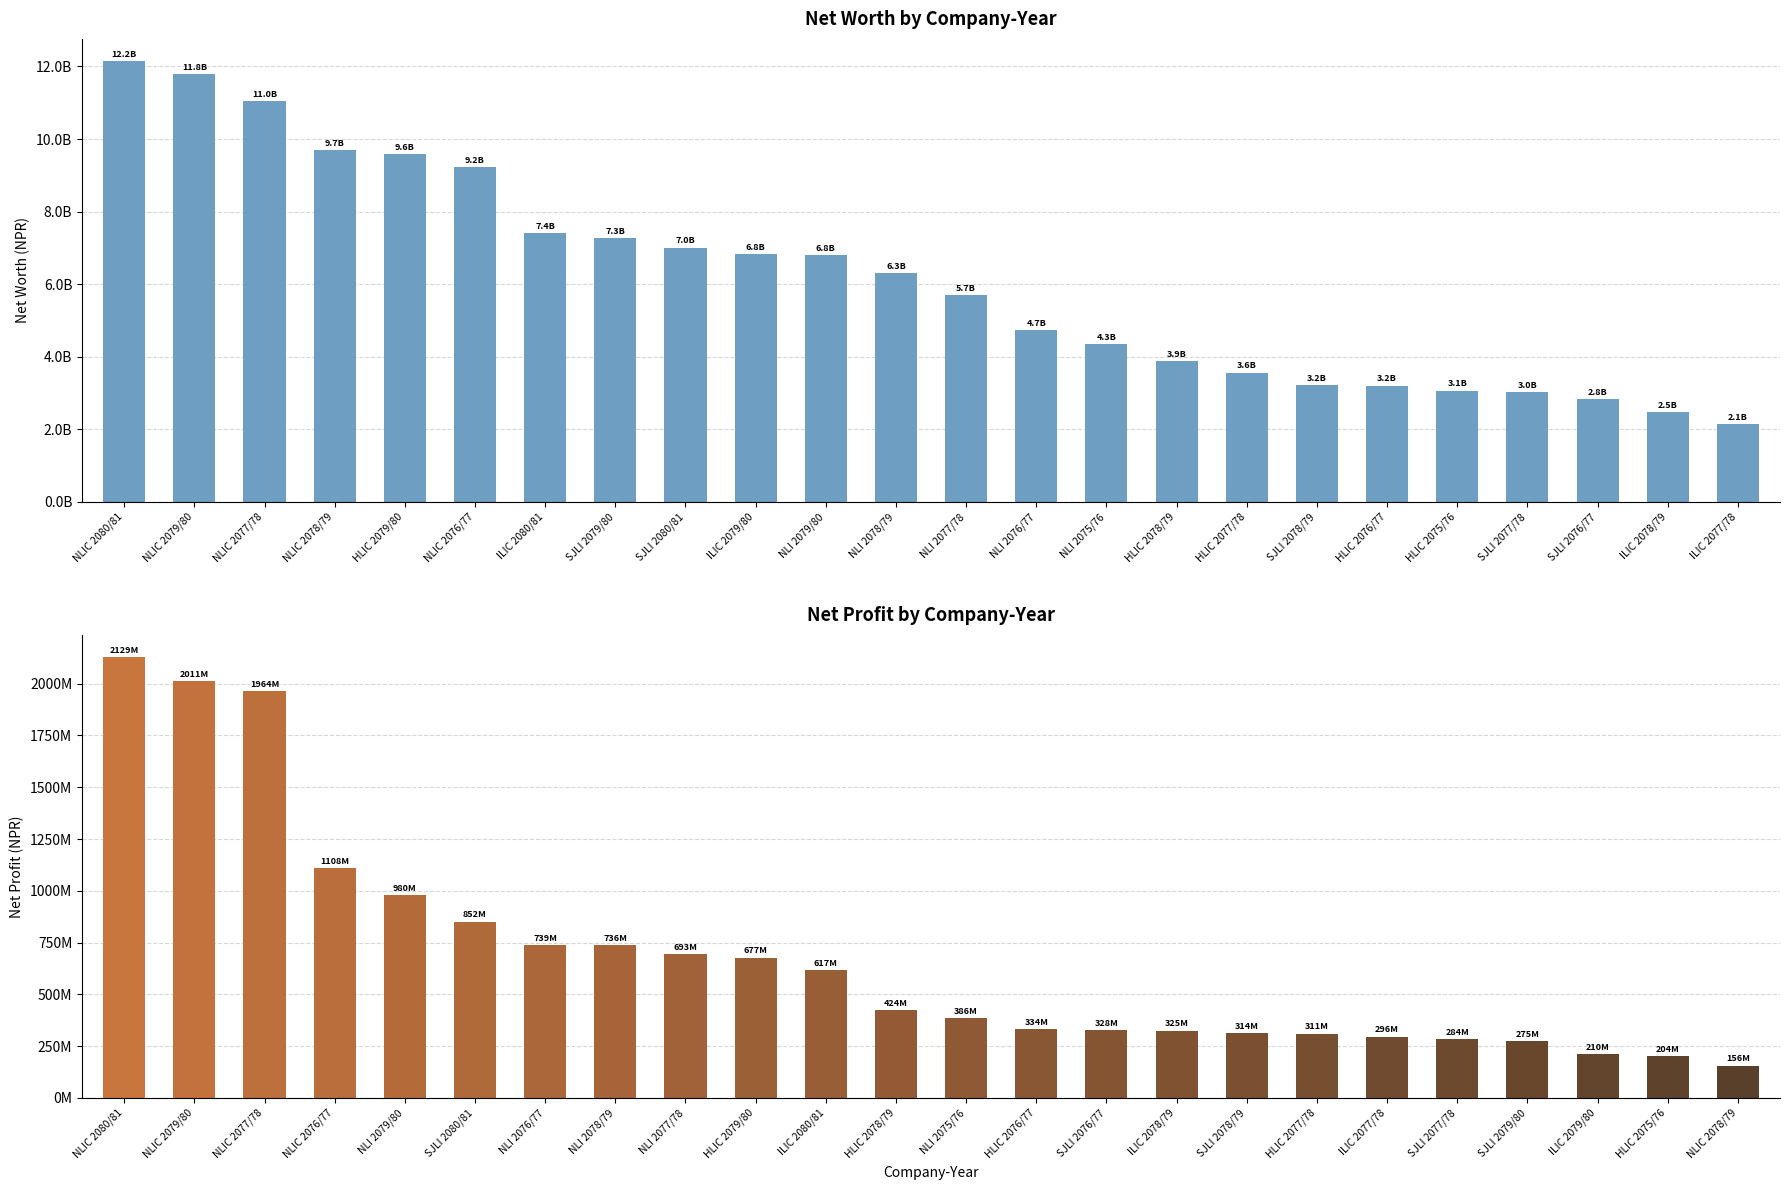

The value of Net Worth at ILIC 2080/81 is 12401388658. True or false?

False